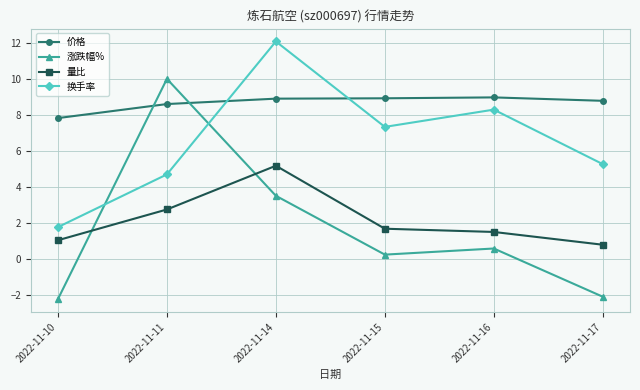

True or false: 涨跌幅% and 价格 intersect in this chart.

True